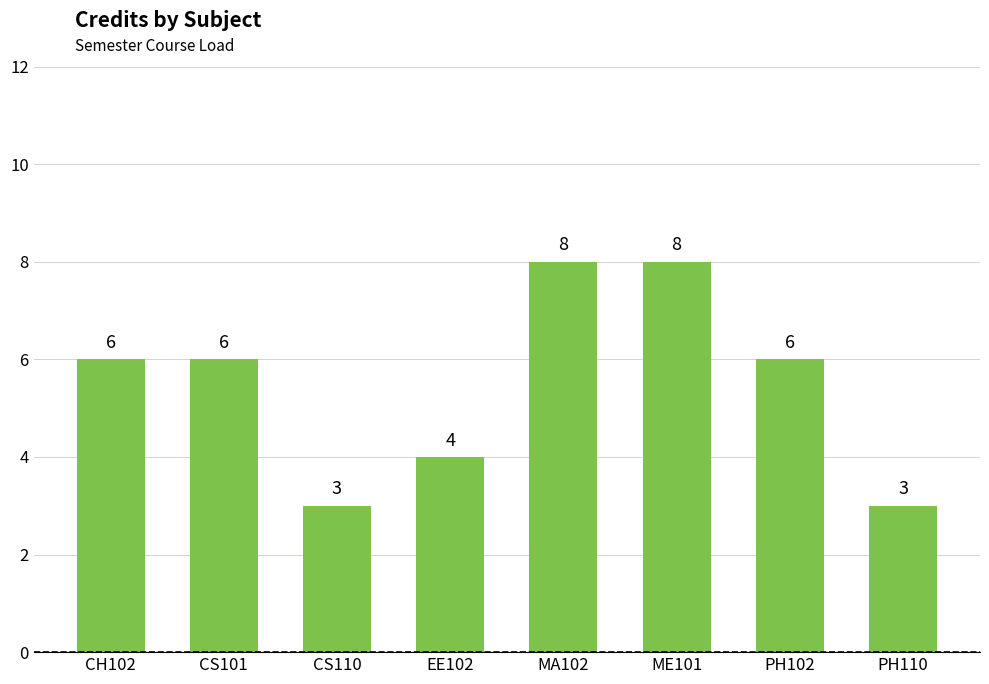

Reading left to right, extract all data points from this chart.

6	6	3	4	8	8	6	3